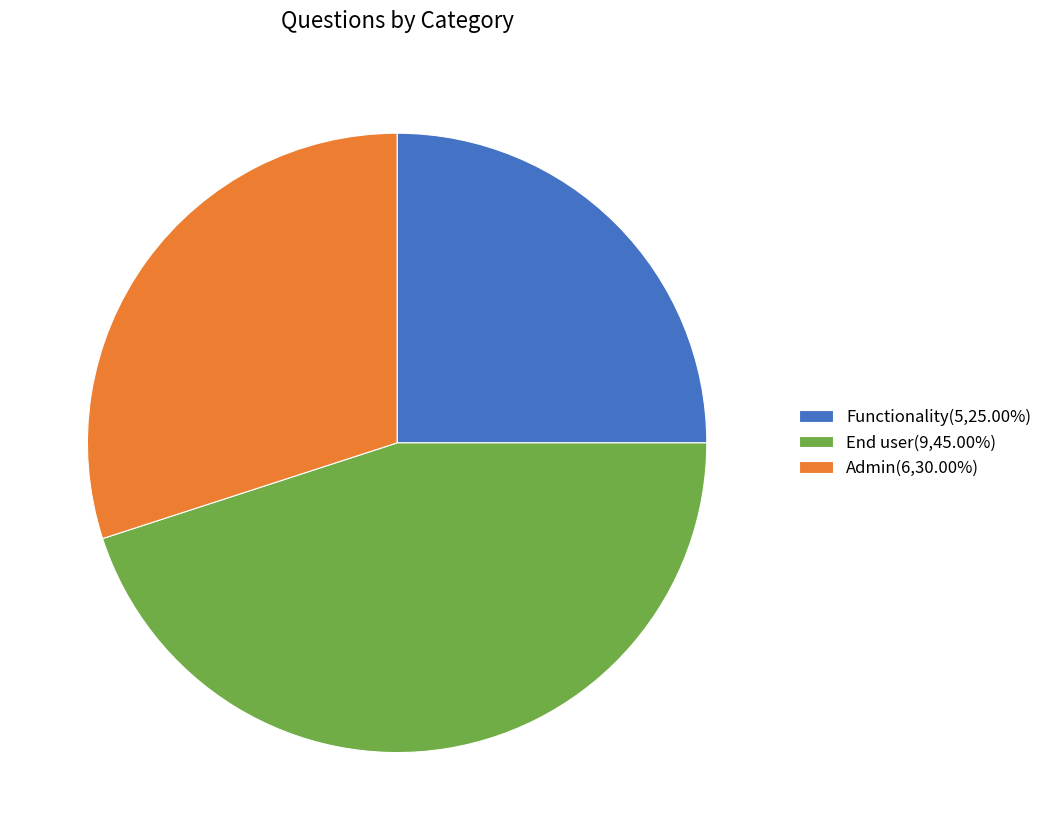

Do Functionality(5,25.00%) and End user(9,45.00%) together represent more than half of the pie?

Yes